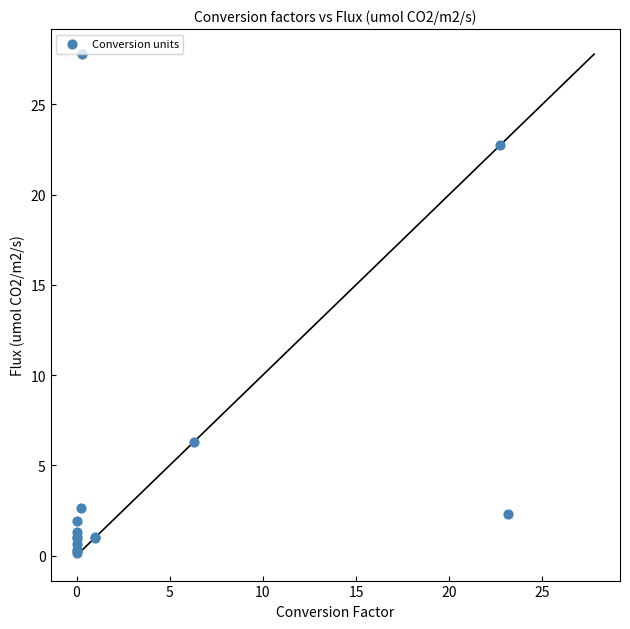

What Y value in the scatter plot is closest to 13?

6.3